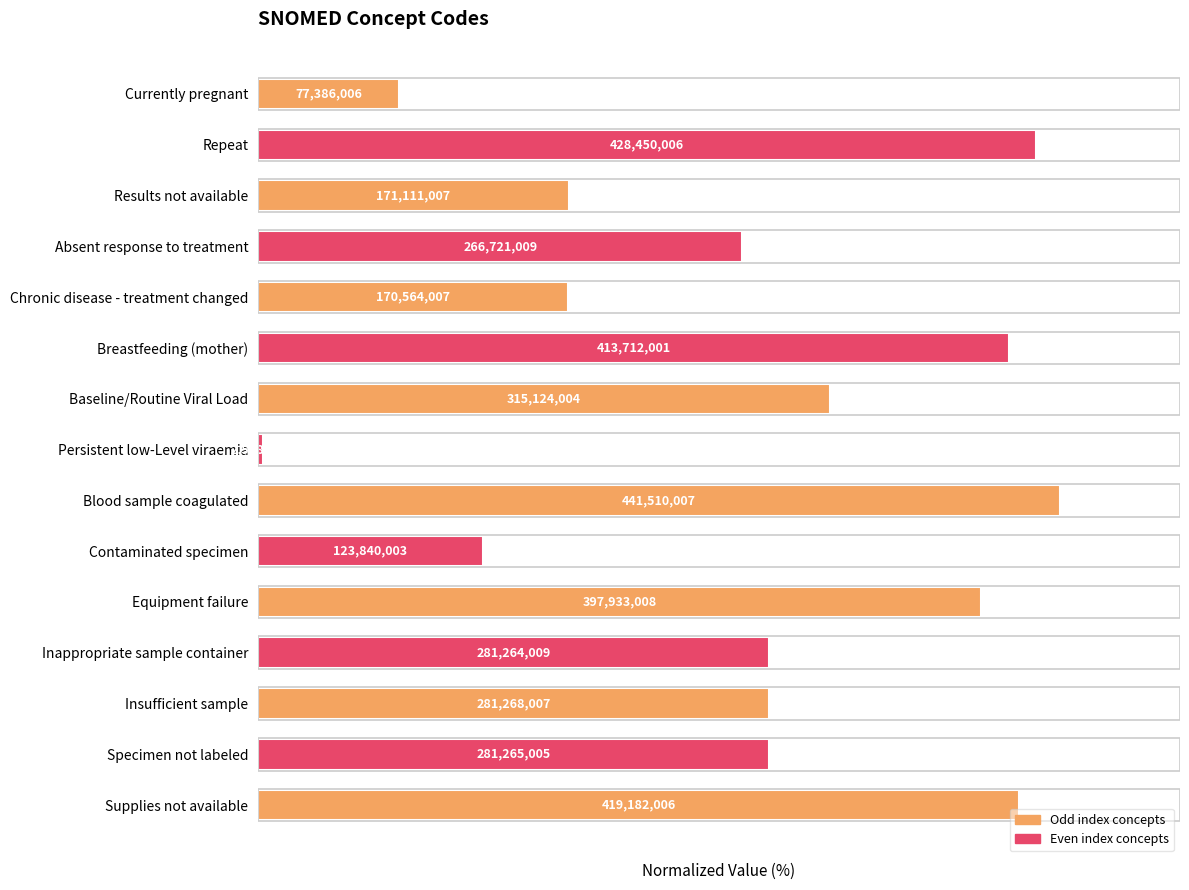

Rank the categories by value from lowest to highest.

Persistent low-Level viraemia, Currently pregnant, Contaminated specimen, Chronic disease - treatment changed, Results not available, Absent response to treatment, Inappropriate sample container, Specimen not labeled, Insufficient sample, Baseline/Routine Viral Load, Equipment failure, Breastfeeding (mother), Supplies not available, Repeat, Blood sample coagulated